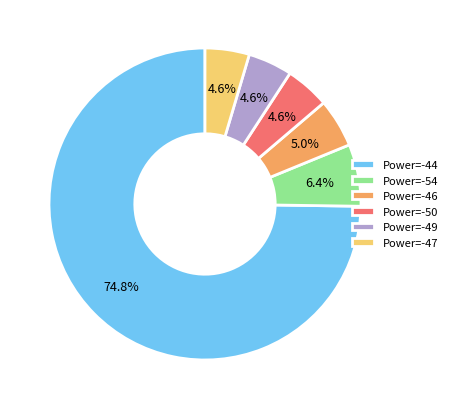

Which slice is the largest?

Power=-44